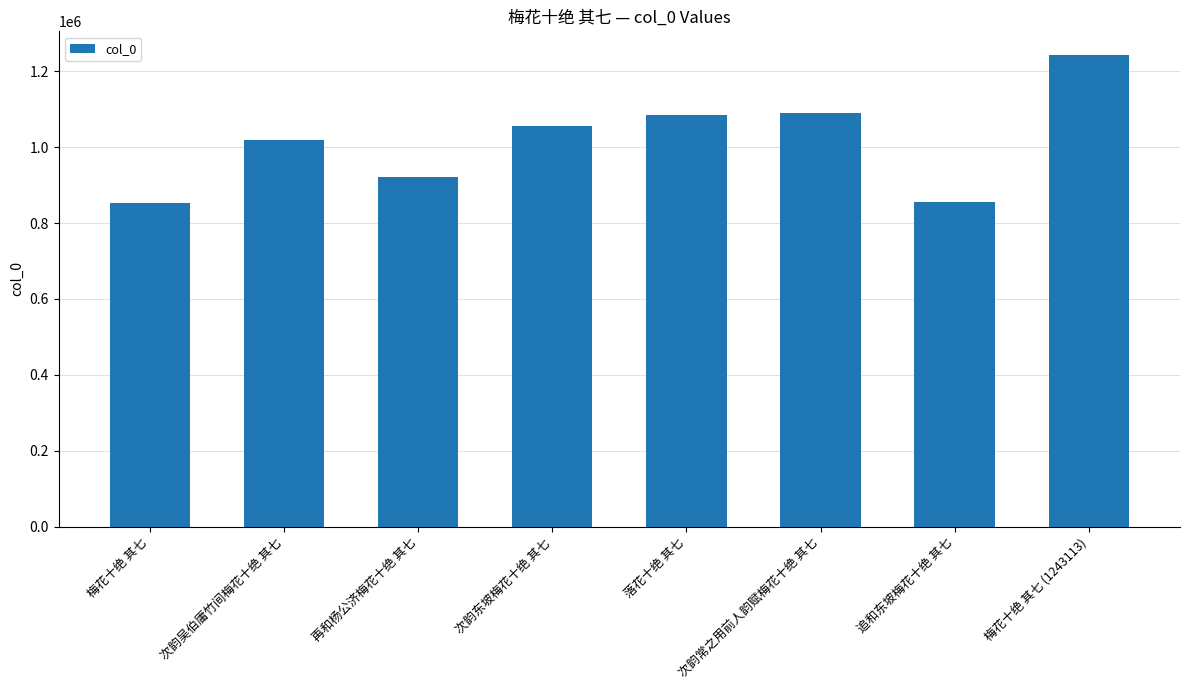

What position from the left is 梅花十绝 其七?

1